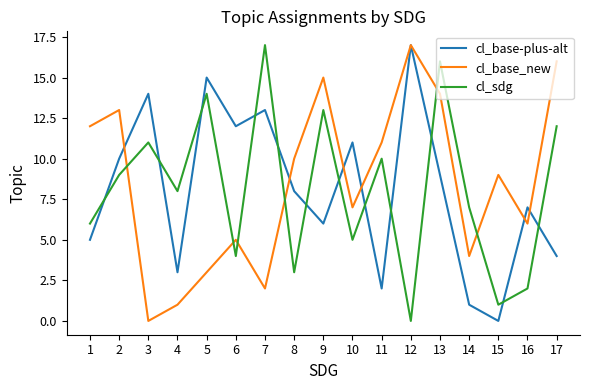

The value of cl_base-plus-alt at 15 is 0. True or false?

True